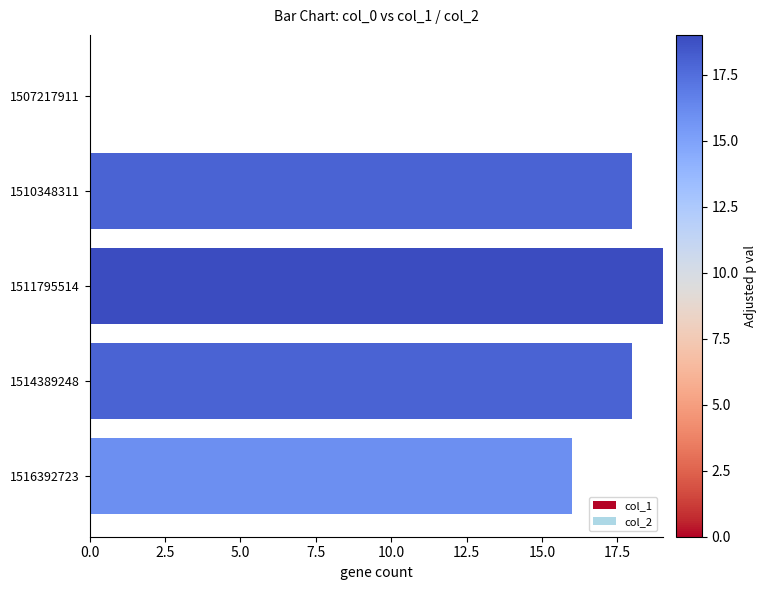

The chart shows a value of 6 at 1514389248. True or false?

False